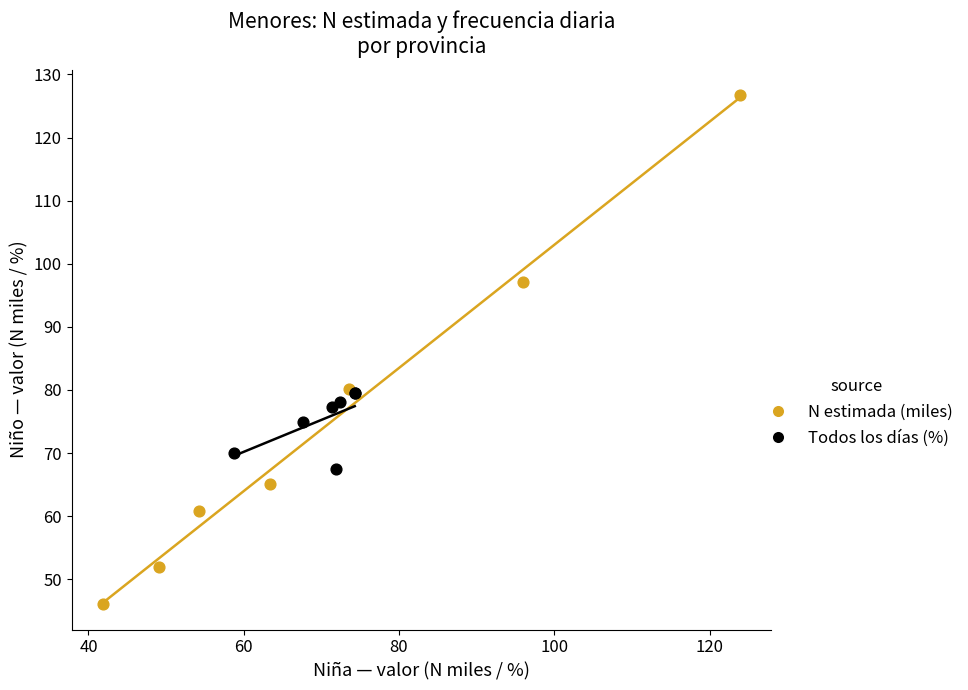

Which series contains the lowest Y value?

N estimada (miles)